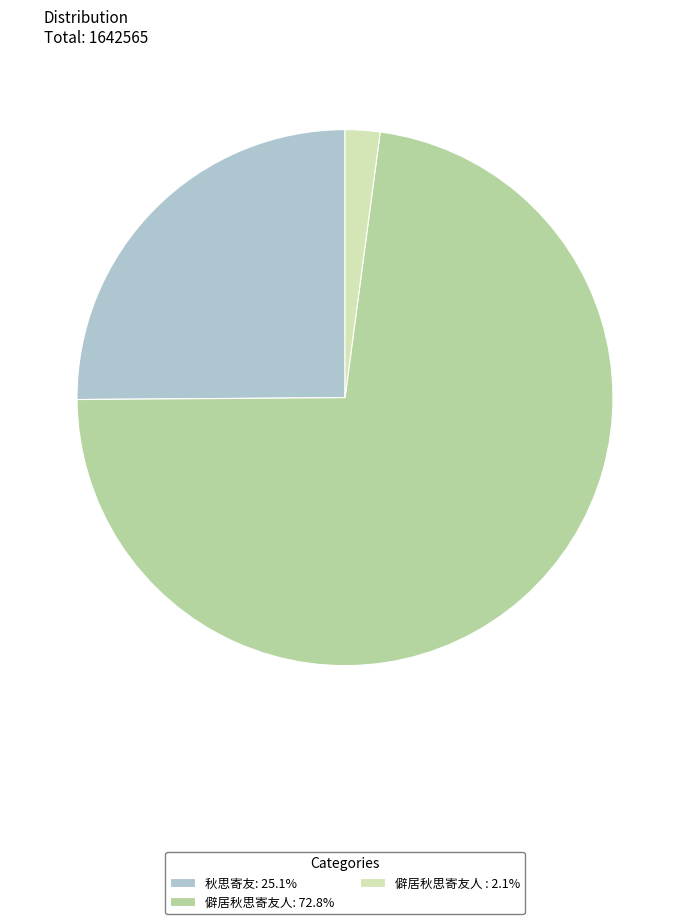

Is there a majority slice in this chart?

Yes